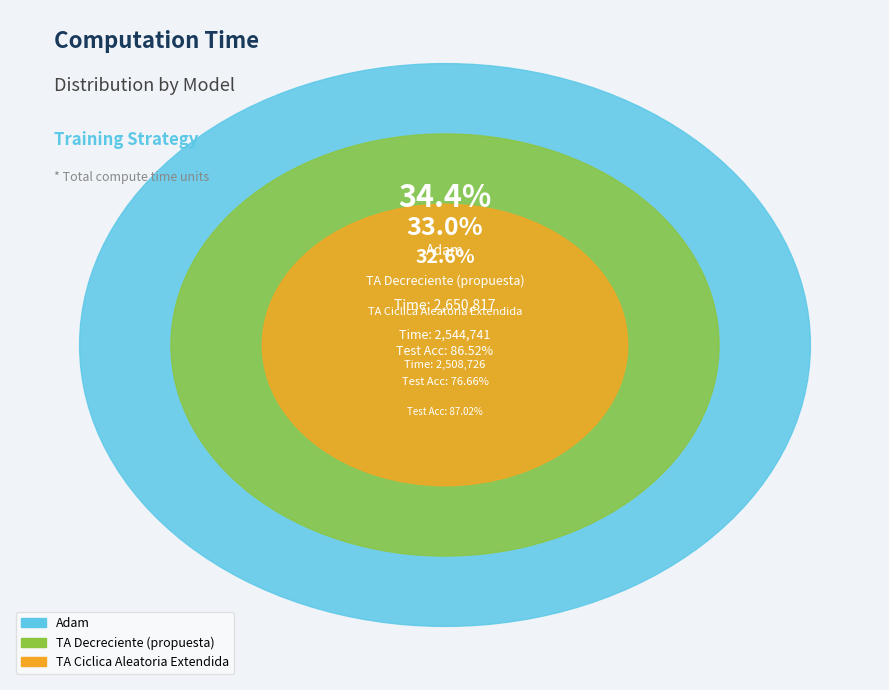

To the nearest percent, what percentage of the pie is Adam?

34%